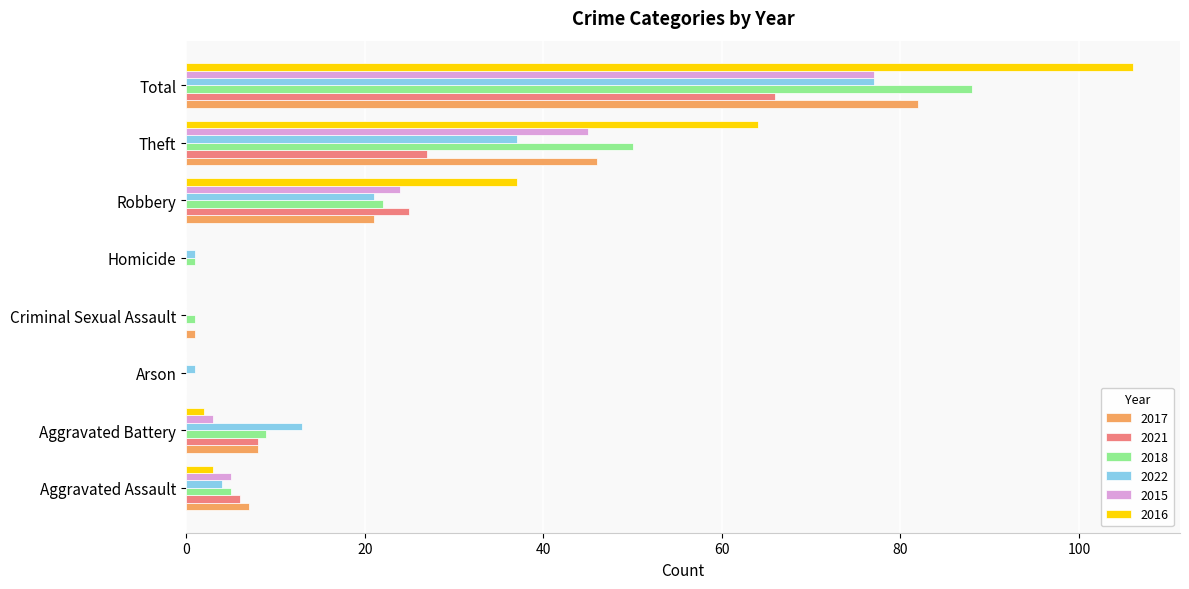

Count the number of data series in this chart.

6